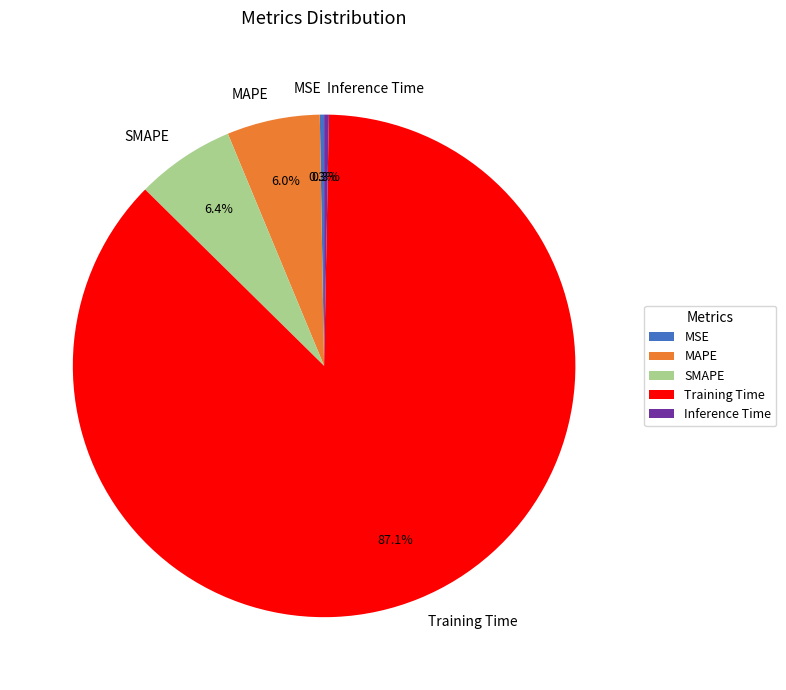

Does any single category account for the majority?

Yes